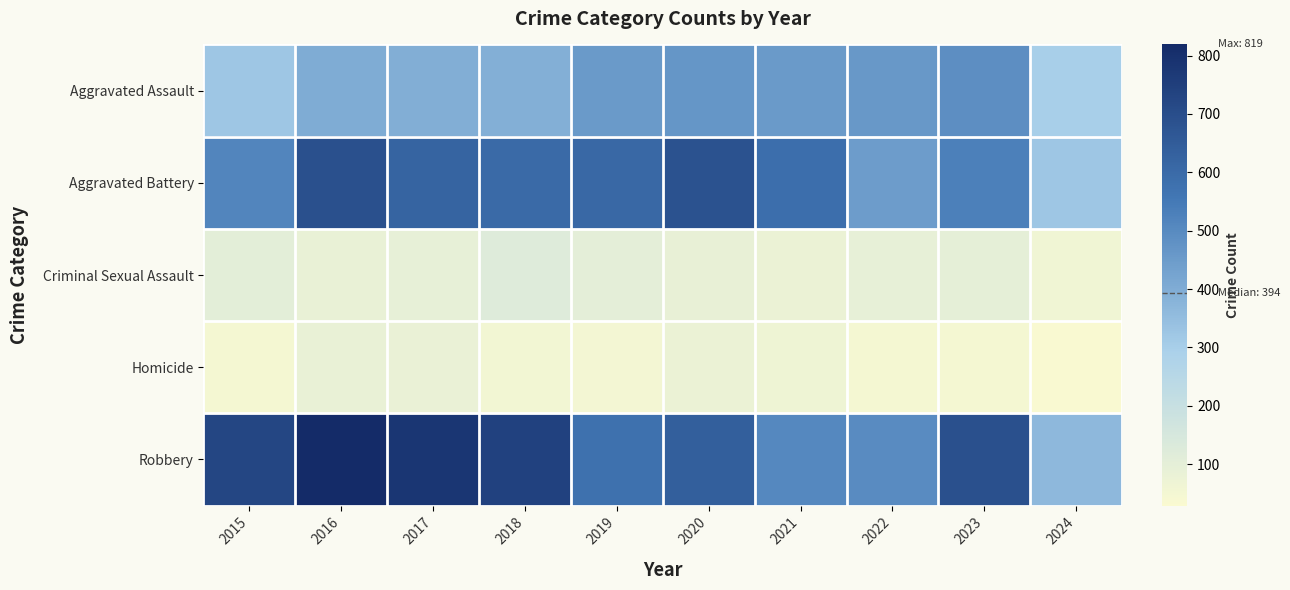

Reading right to left, extract all data points from this chart.

Aggravated Assault: 2024=299	2023=488	2022=458	2021=452	2020=466	2019=452	2018=392	2017=396	2016=402	2015=323
Aggravated Battery: 2024=325	2023=530	2022=446	2021=587	2020=686	2019=608	2018=600	2017=623	2016=691	2015=515
Criminal Sexual Assault: 2024=62	2023=97	2022=93	2021=81	2020=89	2019=102	2018=123	2017=91	2016=87	2015=105
Homicide: 2024=29	2023=48	2022=49	2021=69	2020=81	2019=53	2018=56	2017=82	2016=87	2015=50
Robbery: 2024=365	2023=690	2022=495	2021=506	2020=637	2019=577	2018=741	2017=780	2016=819	2015=726